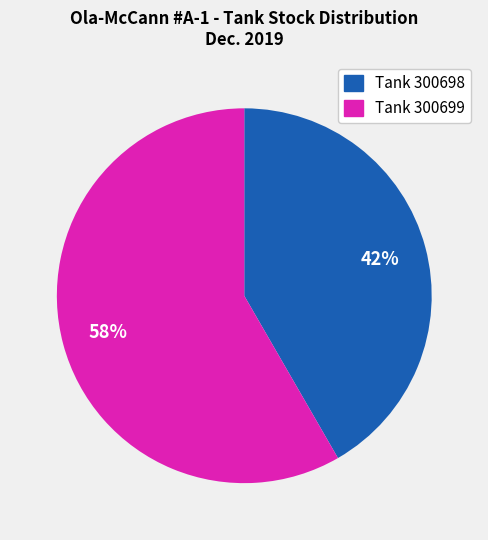

How many slices are in this pie chart?

2